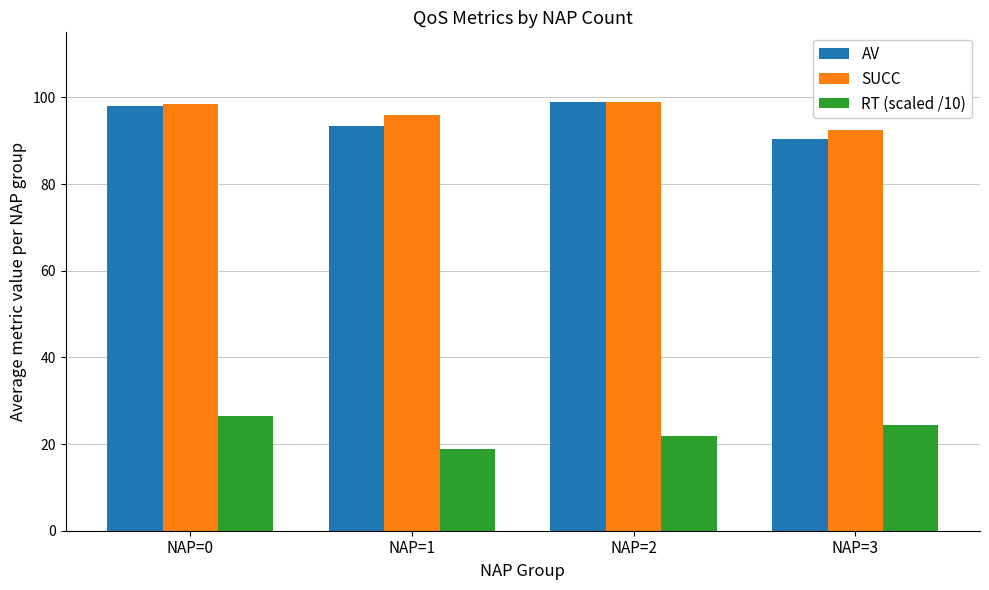

The value of SUCC at NAP=0 is 98.4. True or false?

True